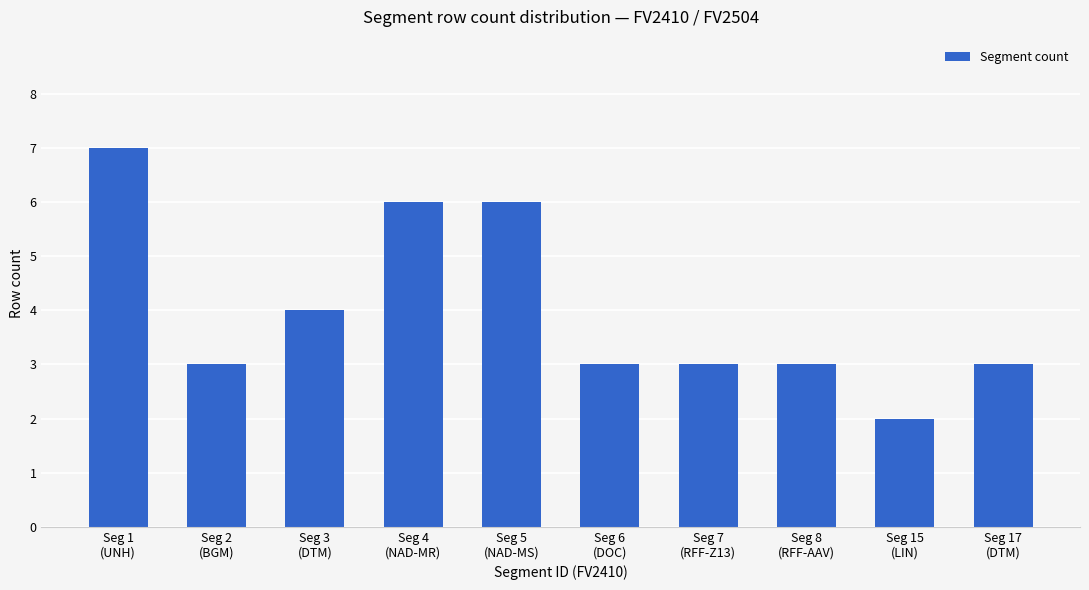

What is the difference between the maximum and minimum values?

5